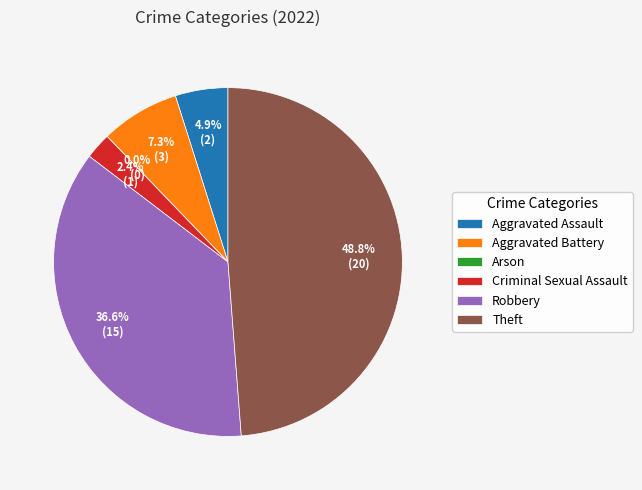

Which category has the smallest portion of the pie?

Arson